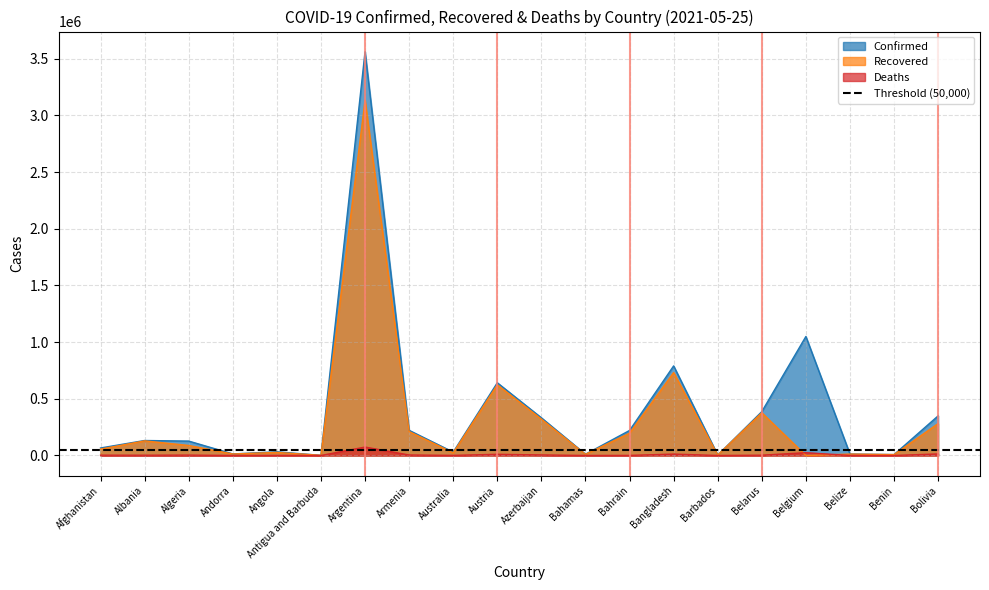

True or false: Deaths has a value of 3404 at Albania.

False